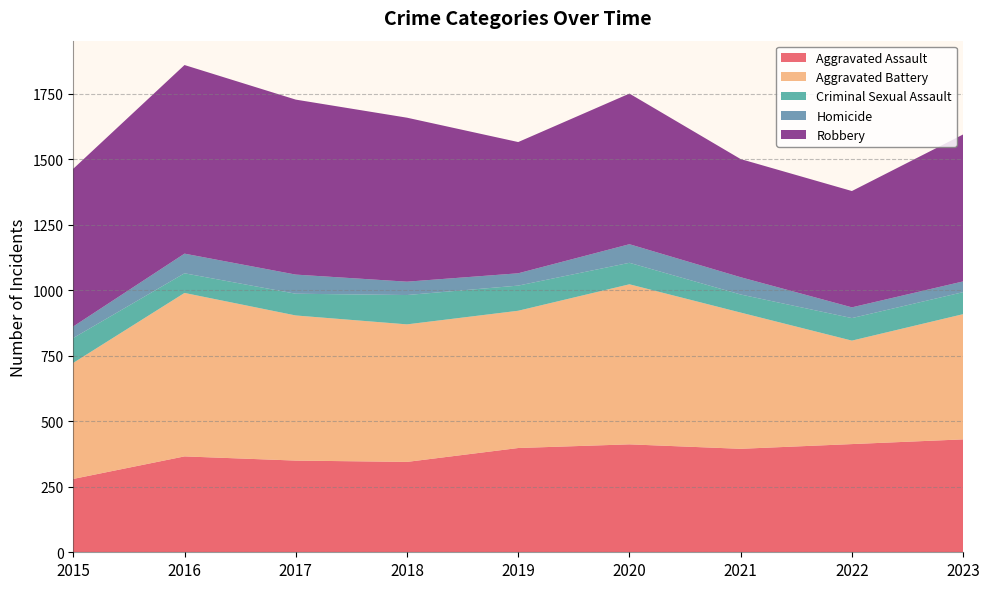

Reading left to right, what are all the values shown in this chart?

Aggravated Assault: 2015=280	2016=366	2017=350	2018=345	2019=398	2020=412	2021=395	2022=413	2023=431
Aggravated Battery: 2015=443	2016=624	2017=554	2018=525	2019=524	2020=611	2021=520	2022=395	2023=478
Criminal Sexual Assault: 2015=95	2016=75	2017=83	2018=112	2019=96	2020=82	2021=69	2022=86	2023=84
Homicide: 2015=44	2016=75	2017=73	2018=51	2019=47	2020=71	2021=66	2022=41	2023=41
Robbery: 2015=602	2016=720	2017=668	2018=626	2019=501	2020=575	2021=451	2022=444	2023=561